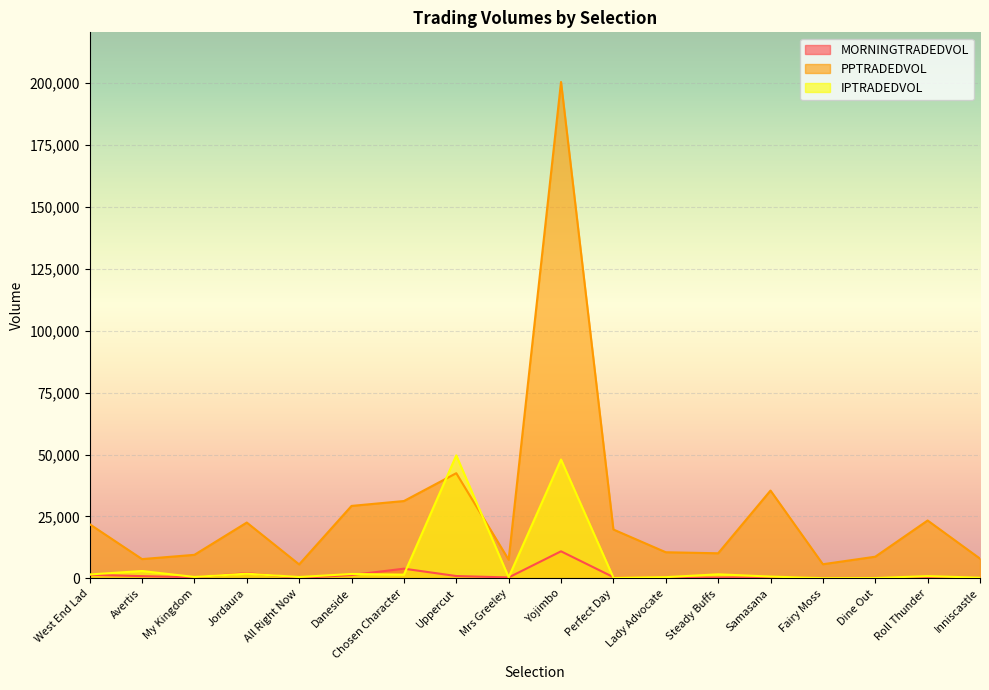

Is it true that IPTRADEDVOL equals 451.9 at Mrs Greeley?

True